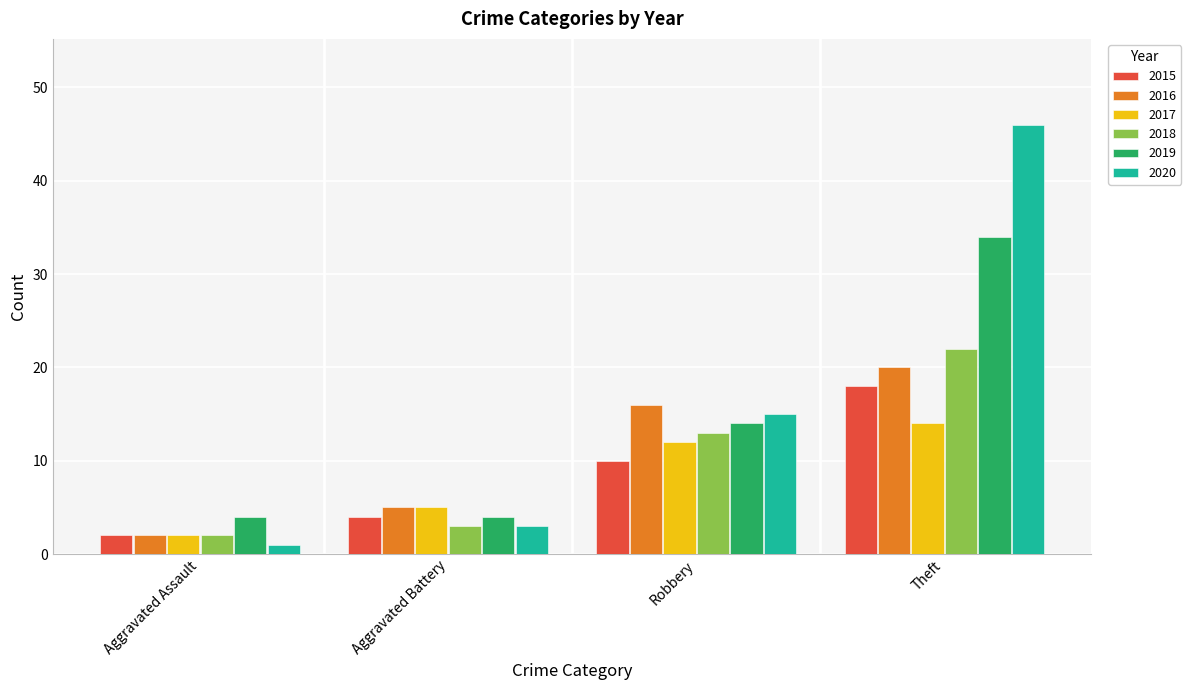

What is the total value across all series at Theft?

154